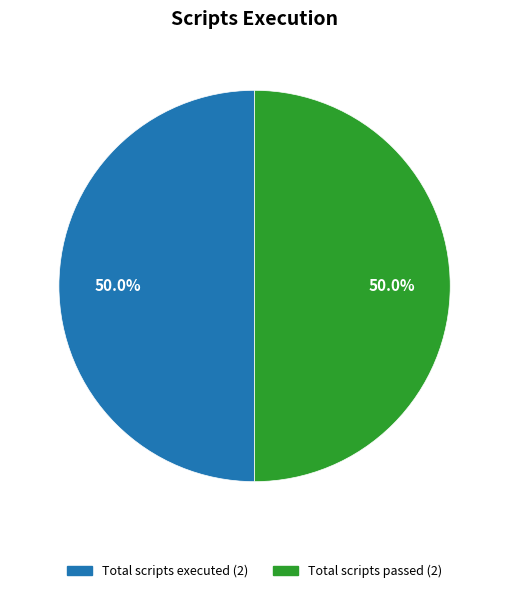

How many slices are in this pie chart?

2